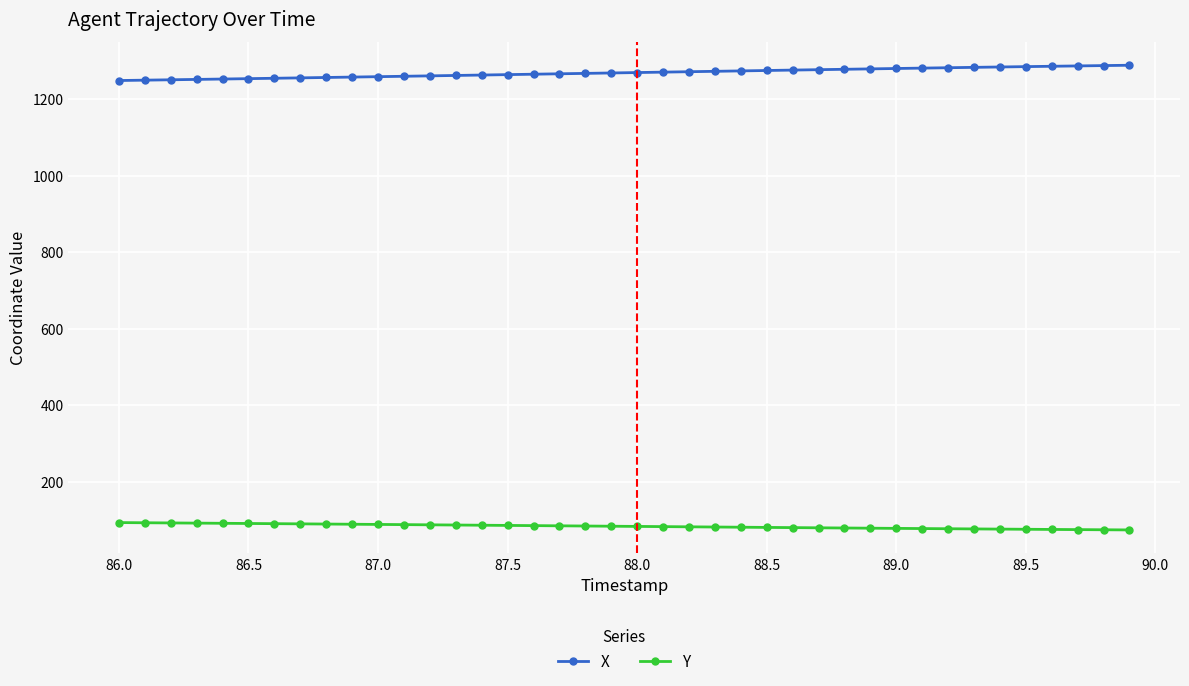

Which series has the largest total across all categories?

X